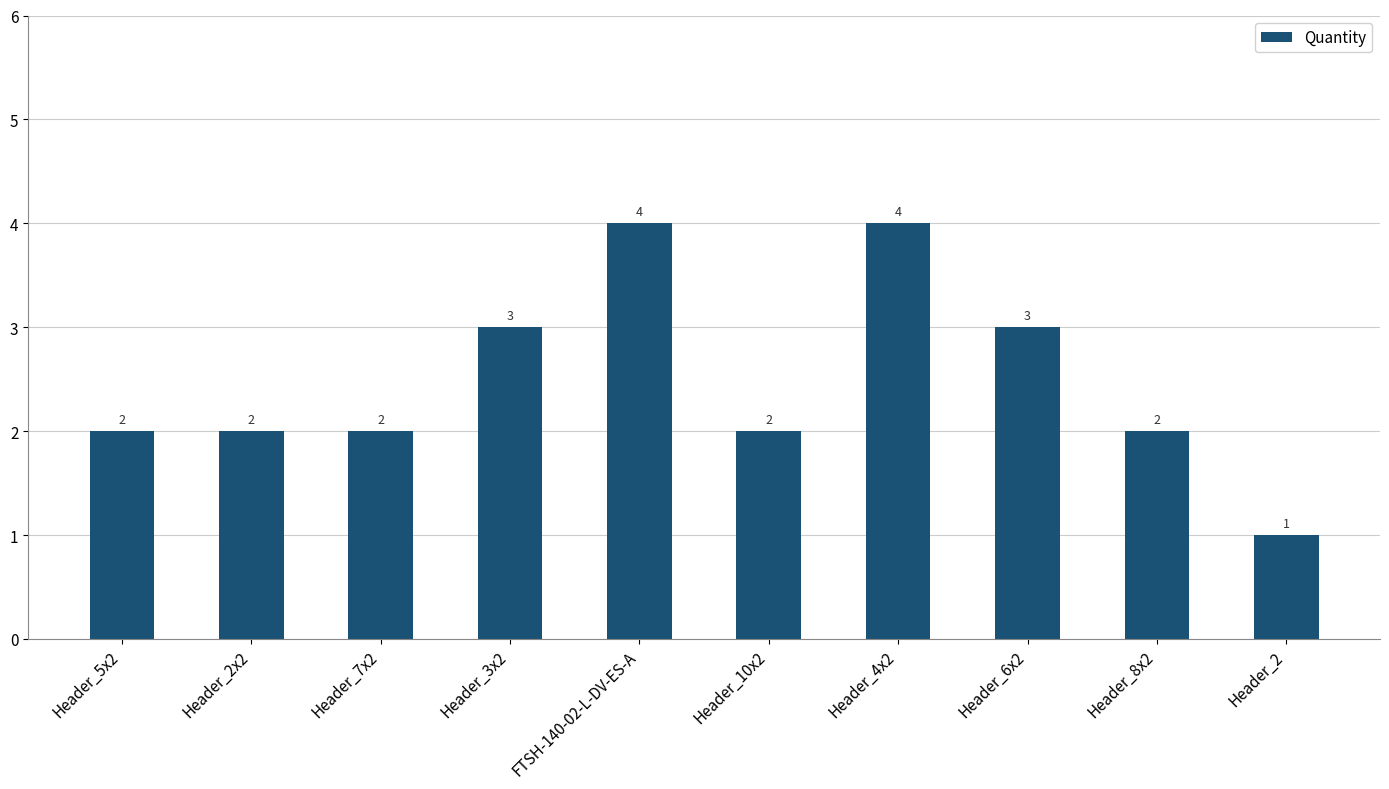

Reading left to right, list all the values displayed in this chart.

Header_5x2=2	Header_2x2=2	Header_7x2=2	Header_3x2=3	FTSH-140-02-L-DV-ES-A=4	Header_10x2=2	Header_4x2=4	Header_6x2=3	Header_8x2=2	Header_2=1